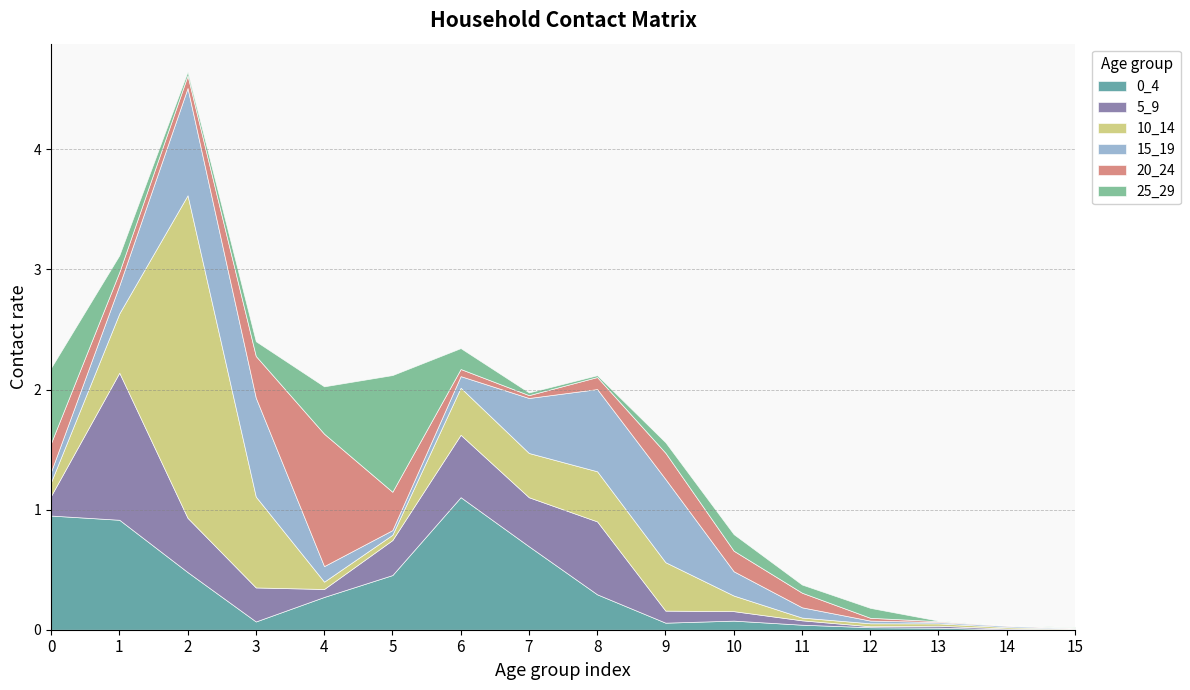

How many intersections are there between 0_4 and 25_29?

5